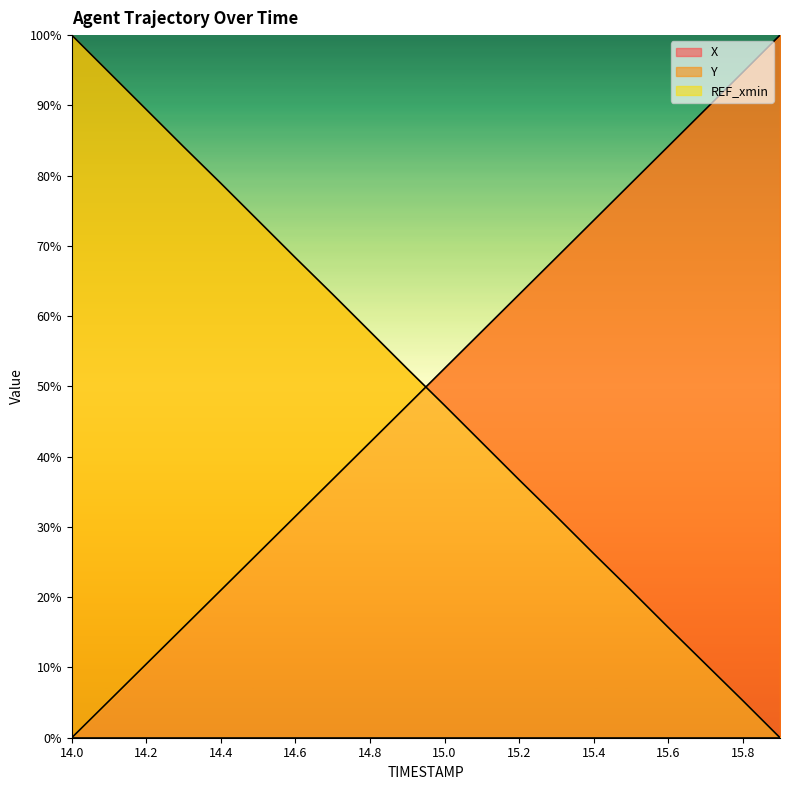

Which series changed the most between 14.2 and 14.7?

Y